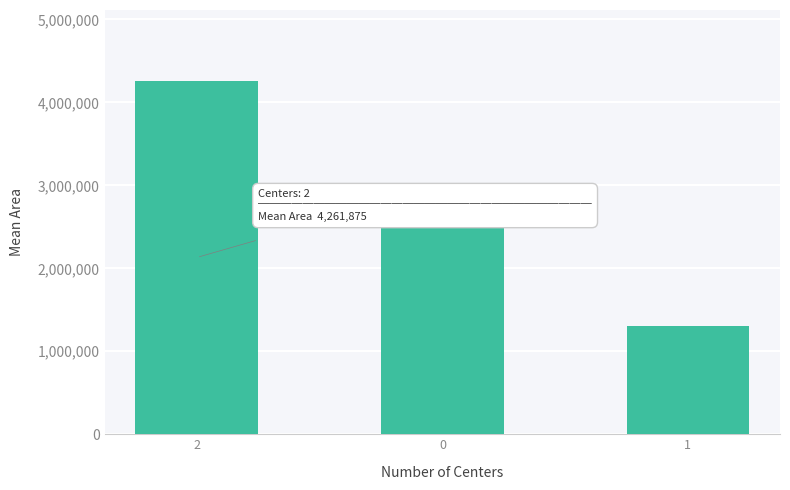

What is the ratio of the value at 1 to the value at 0?

0.5